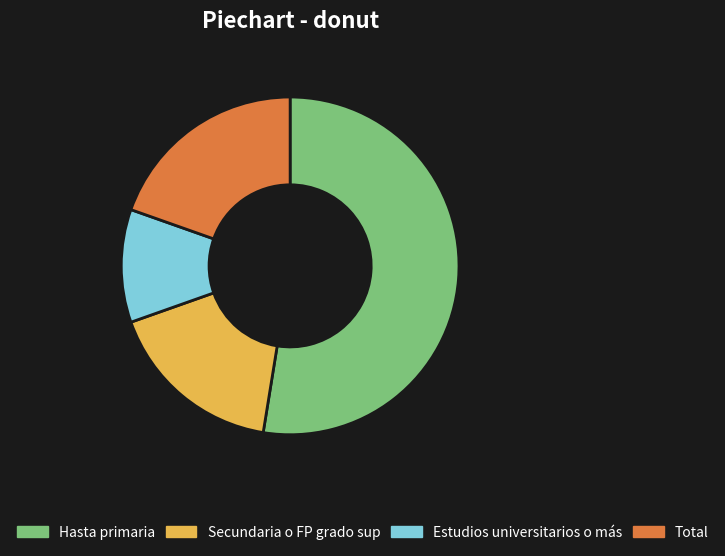

Is it true that Hasta primaria is 53% of the pie?

True